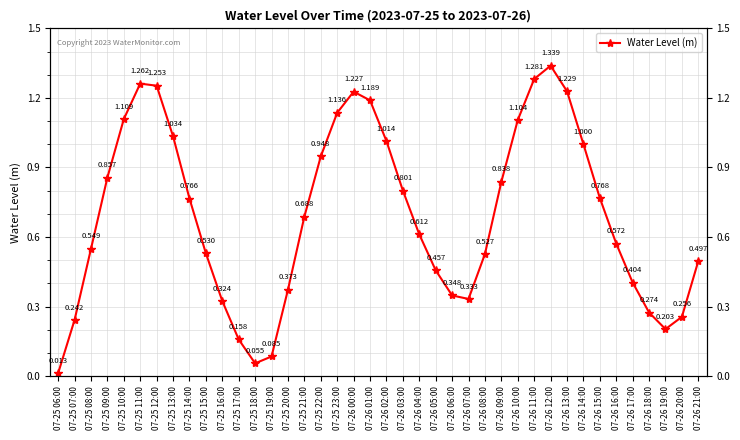

What is the greatest value displayed?

1.3